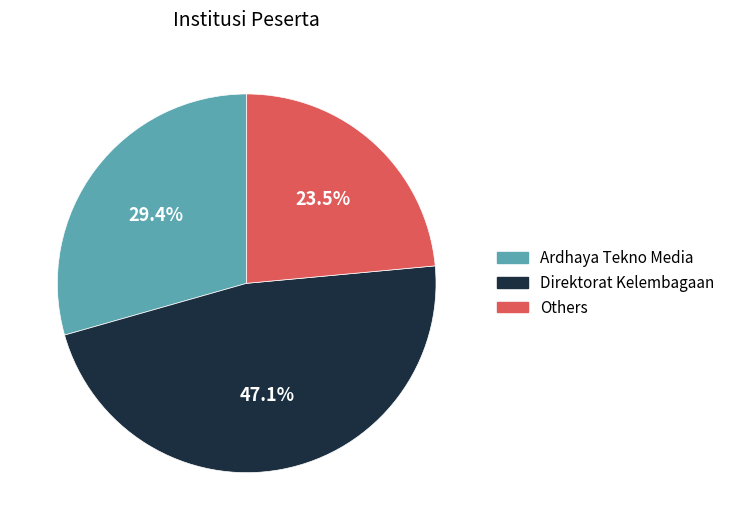

Is there any slice that represents more than half of the pie?

No